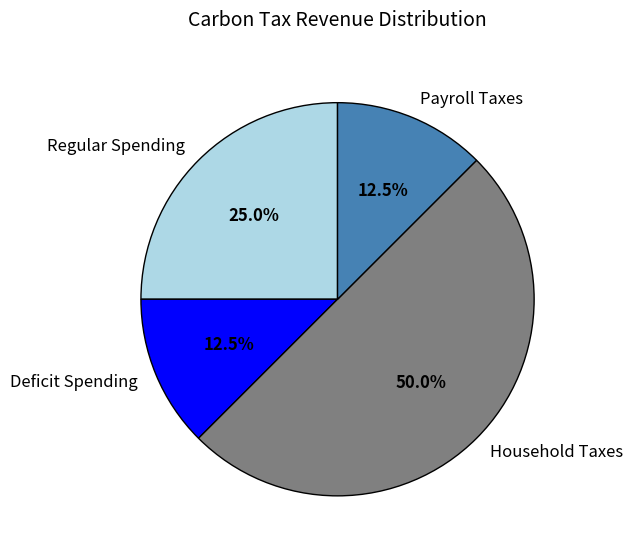

Which has a higher value, Deficit Spending or Household Taxes?

Household Taxes